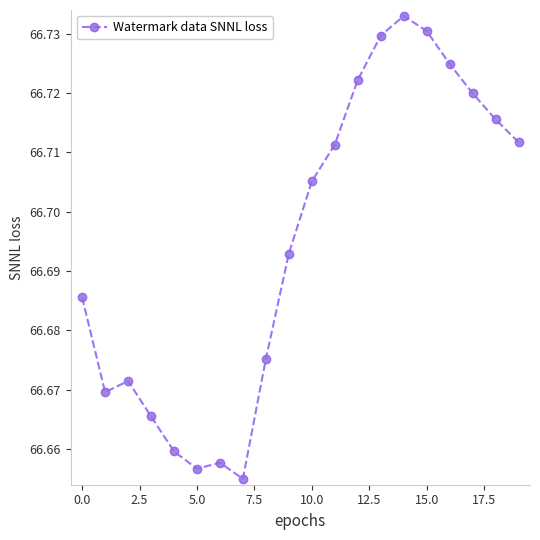

Count the values in the range 66 to 67.

20